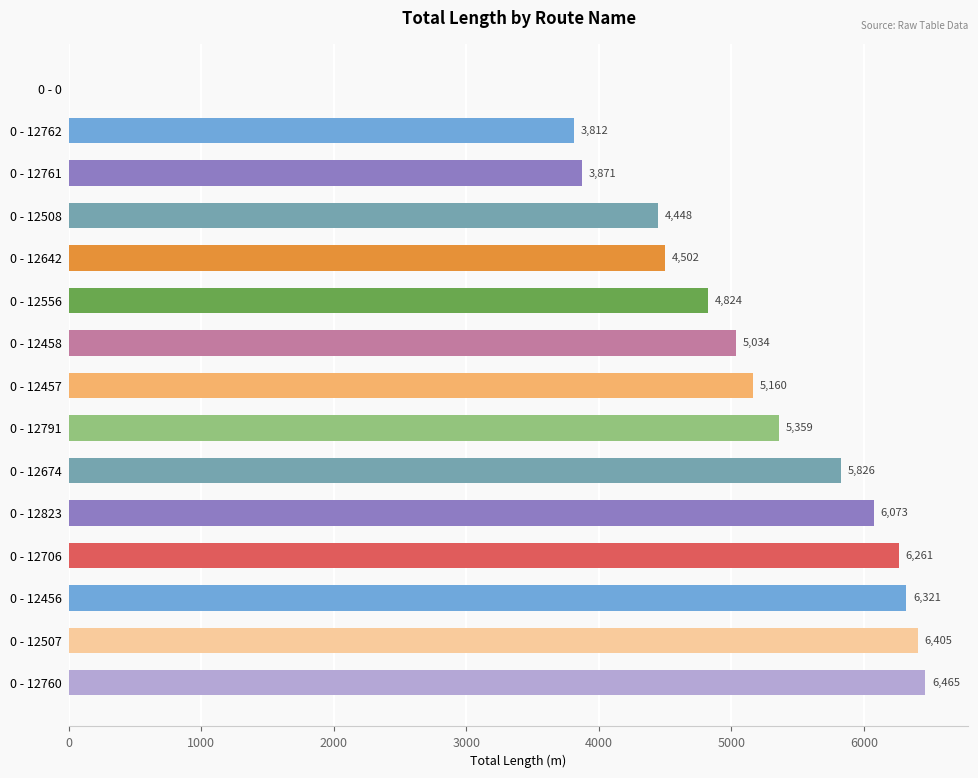

True or false: the data shows 2528.5 at 0 - 12761.

False